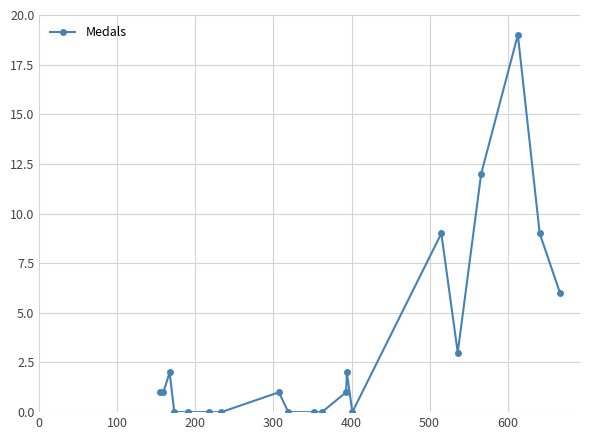

What is the value of the 13th point from the left?

2